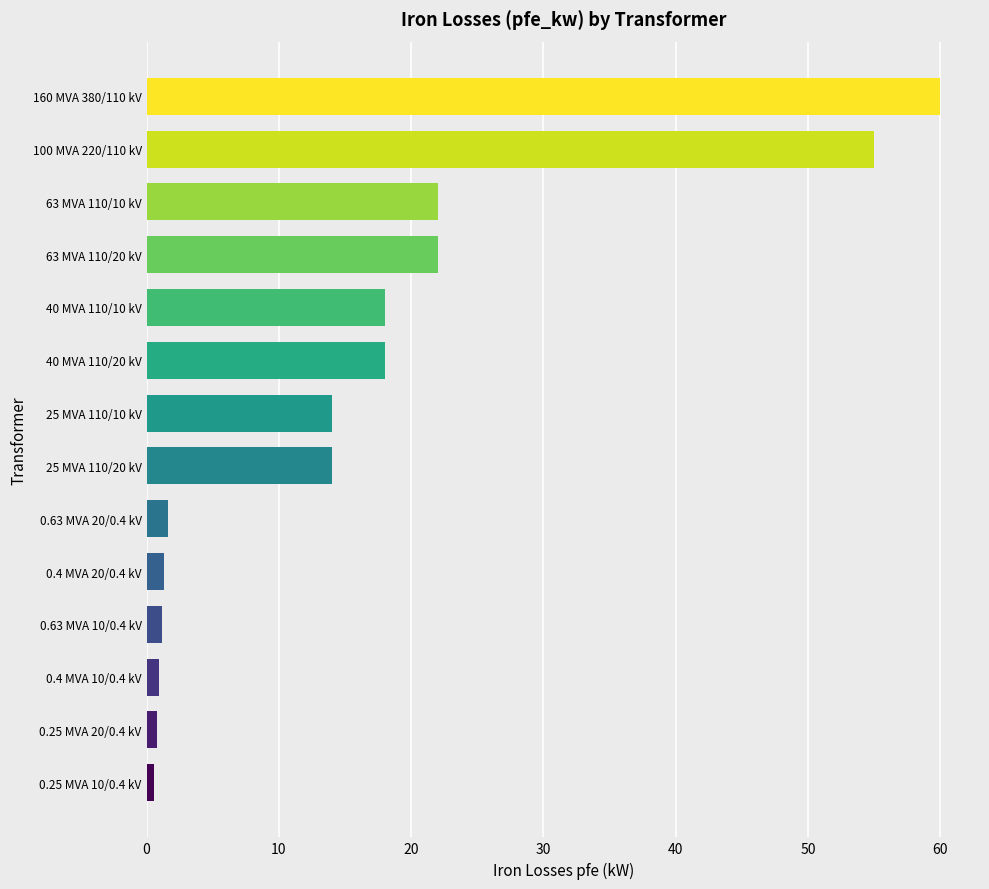

What is the sum of all values?

229.5